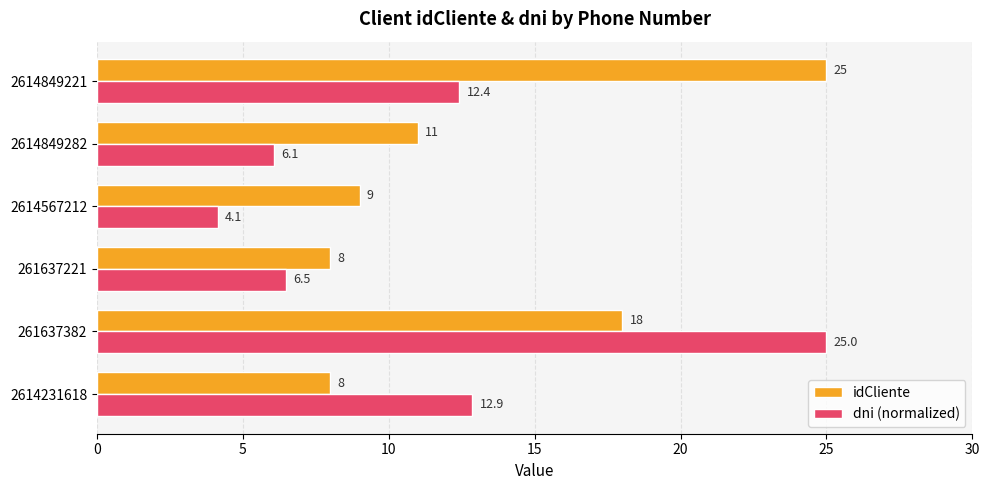

Which series has the widest spread of values?

dni (normalized)